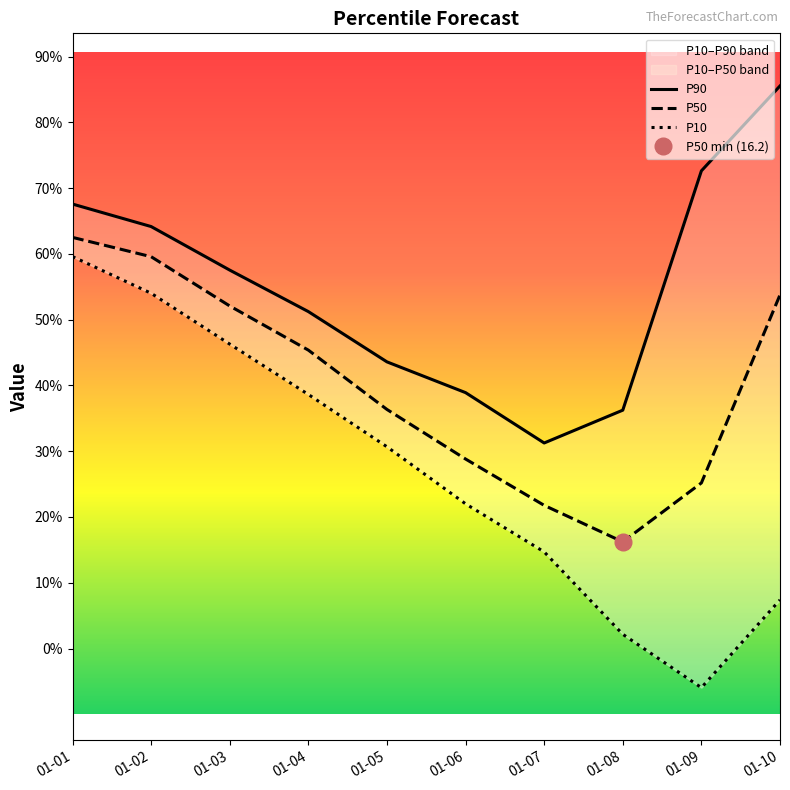

Is the value of P90 at 01-04 greater than the value of P50 at 01-08?

Yes